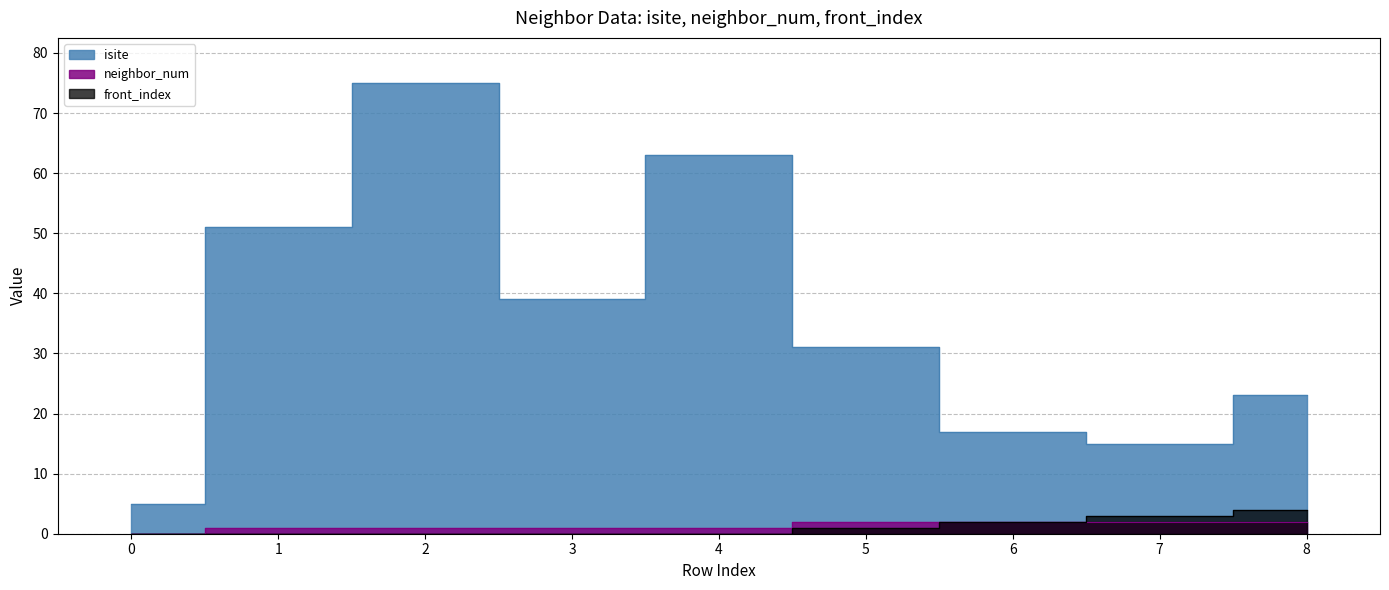

What is the total value across all series at 0?

5